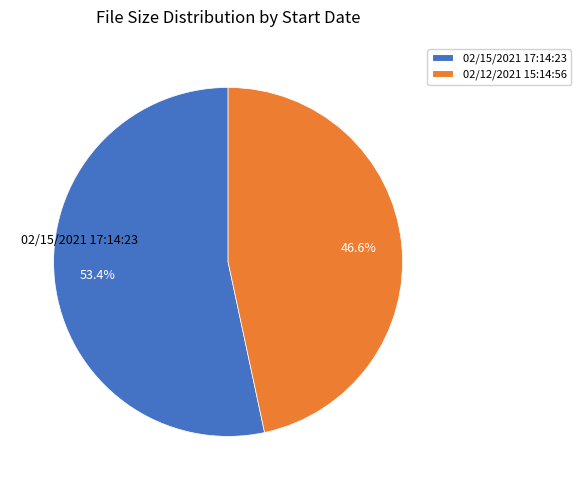

Combined, what portion of the pie is 02/12/2021 15:14:56 and 02/15/2021 17:14:23?

100.0%